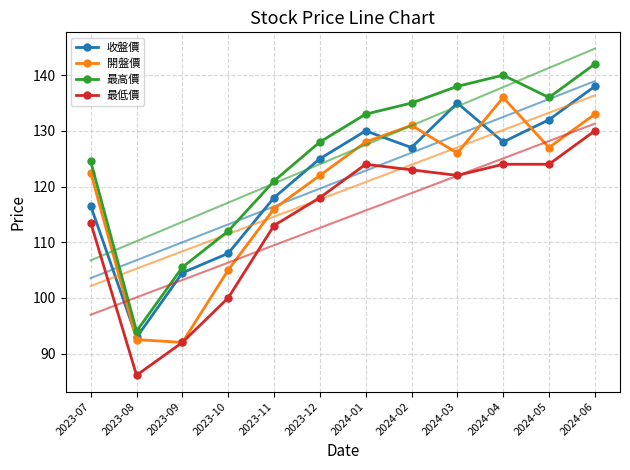

What position from the right is 2023-12?

7